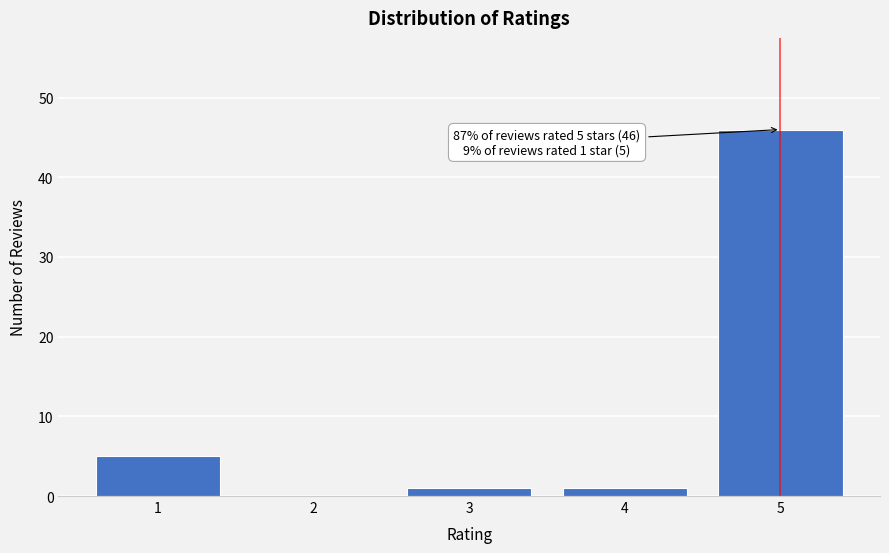

Reading left to right, transcribe all the data shown in this chart.

1=5	2=0	3=1	4=1	5=46